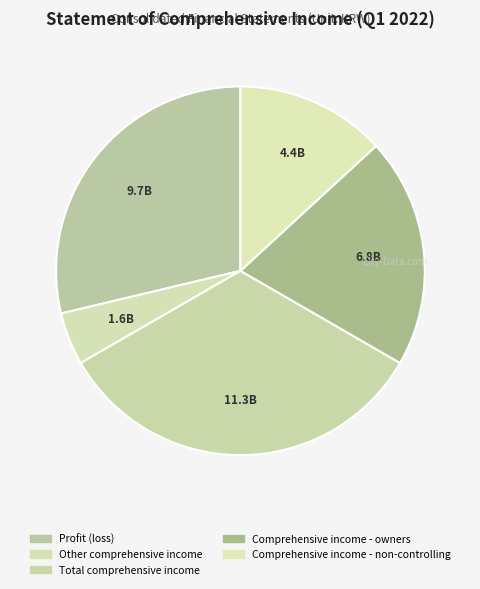

How many slices are in this pie chart?

5